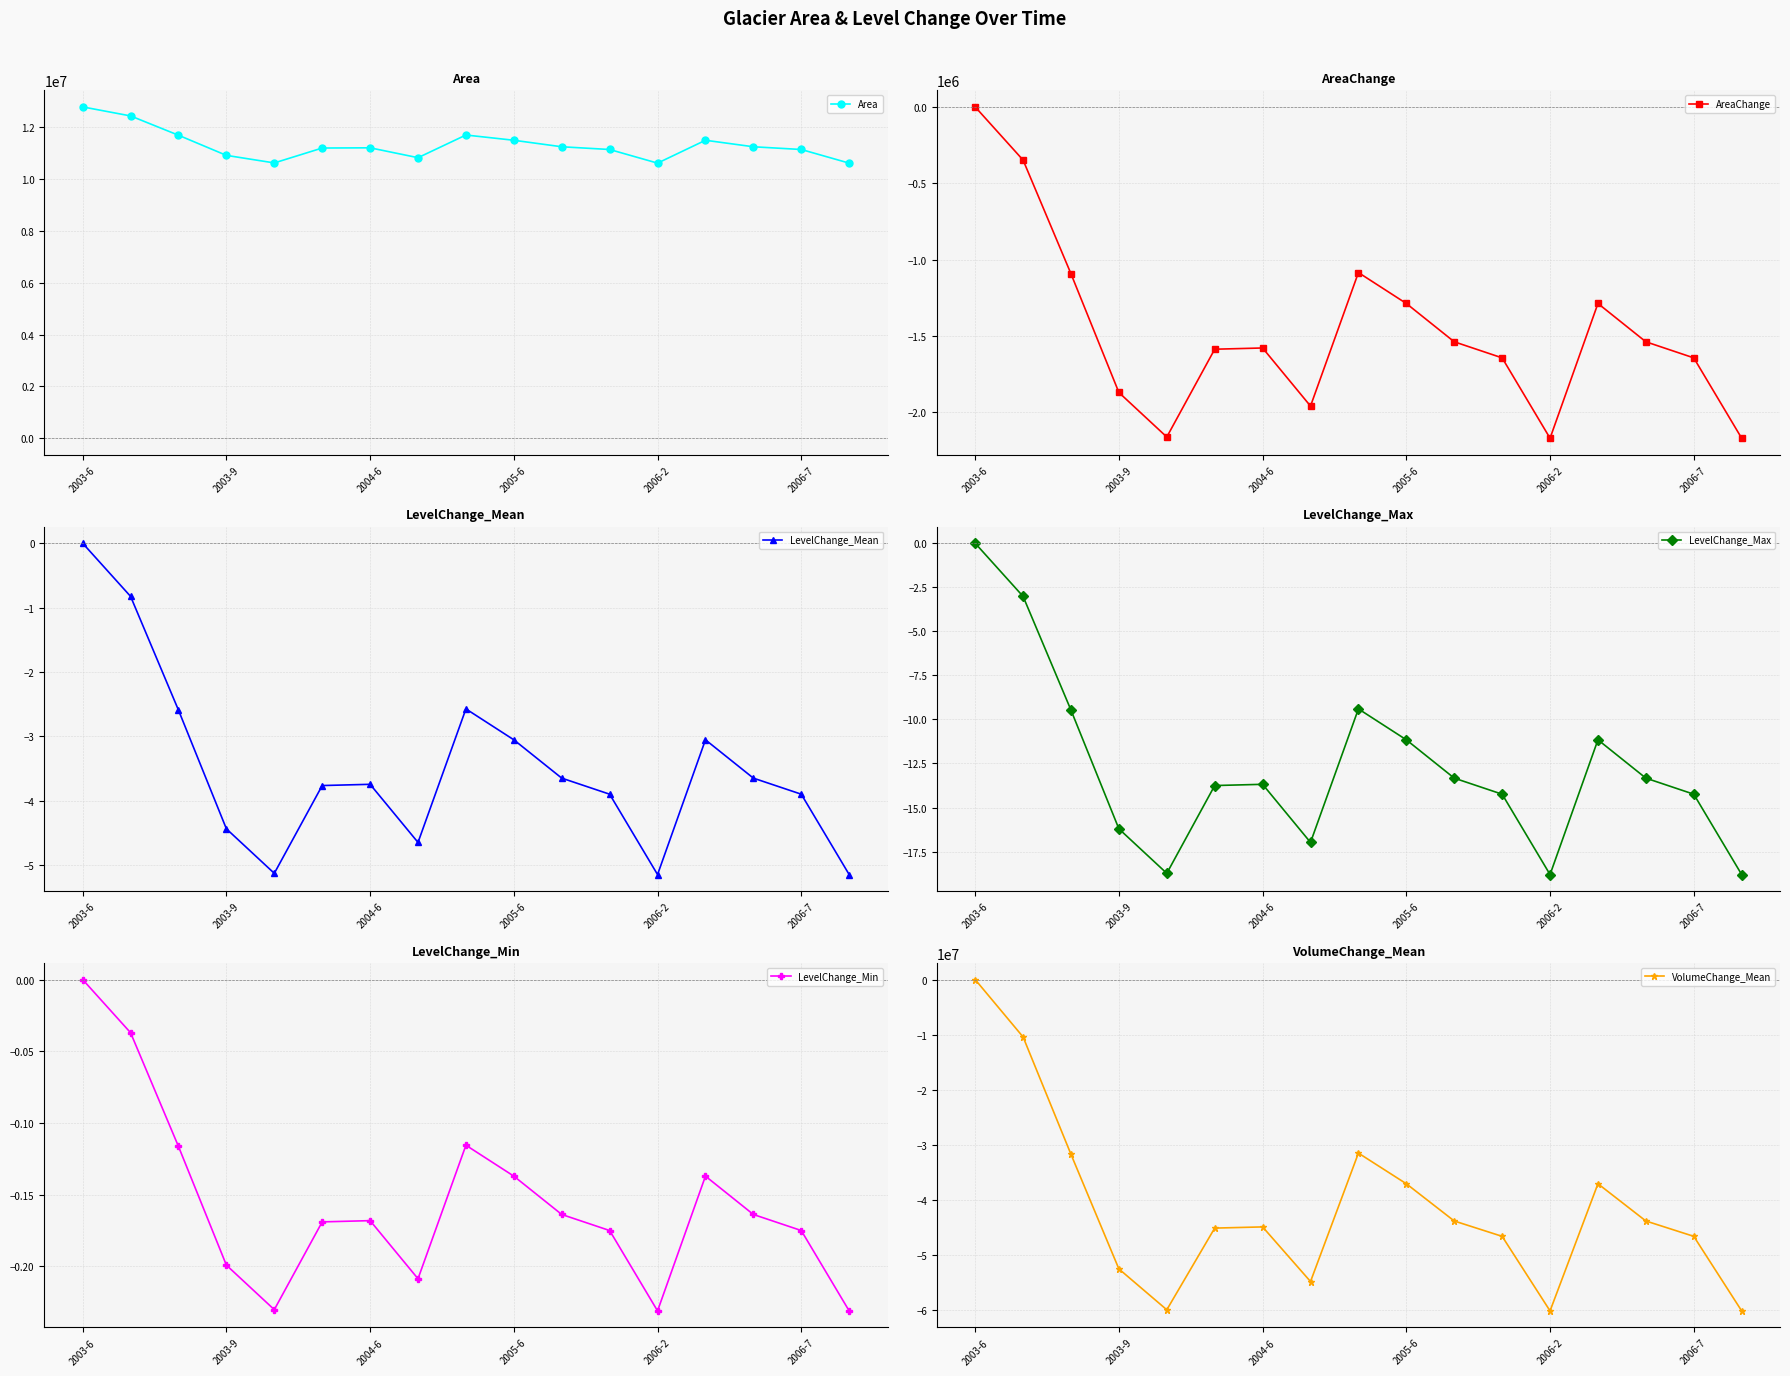

How many interior local valleys does the VolumeChange_Mean series have?

3